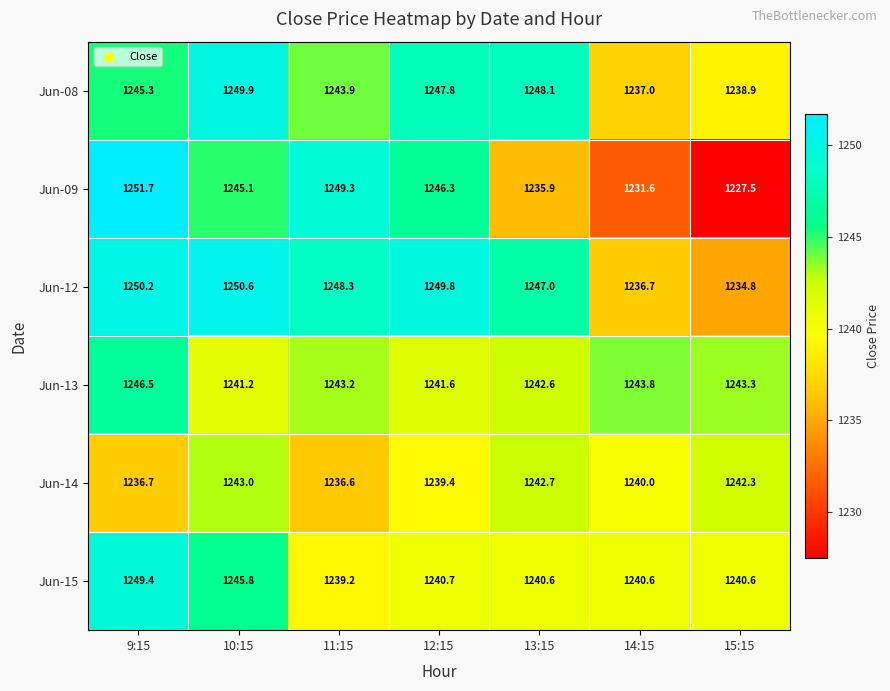

Is it true that Jun-15 equals 2194.5 at 14:15?

False